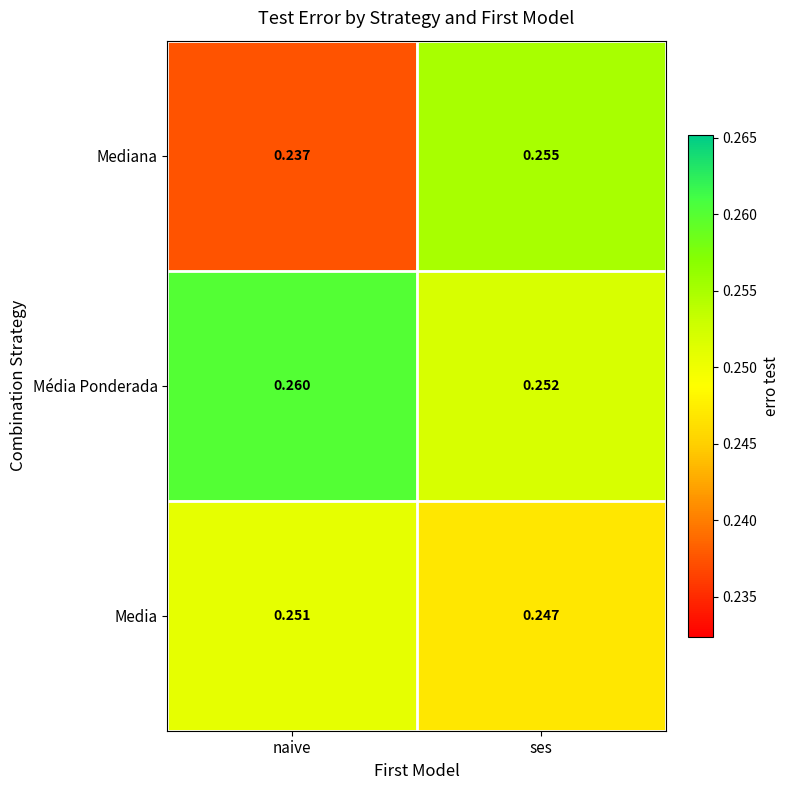

At which category is the sum across all series the highest?

ses